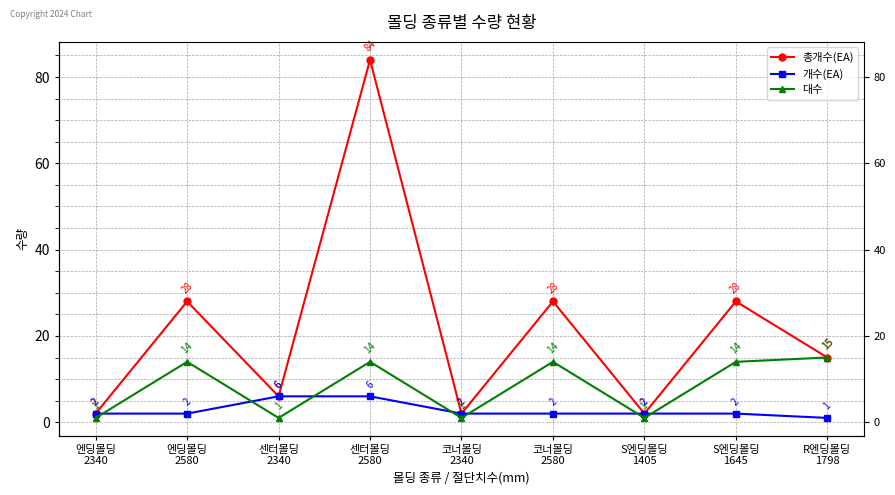

What is the value of the 개수(EA) point at the 7th from the left?

2